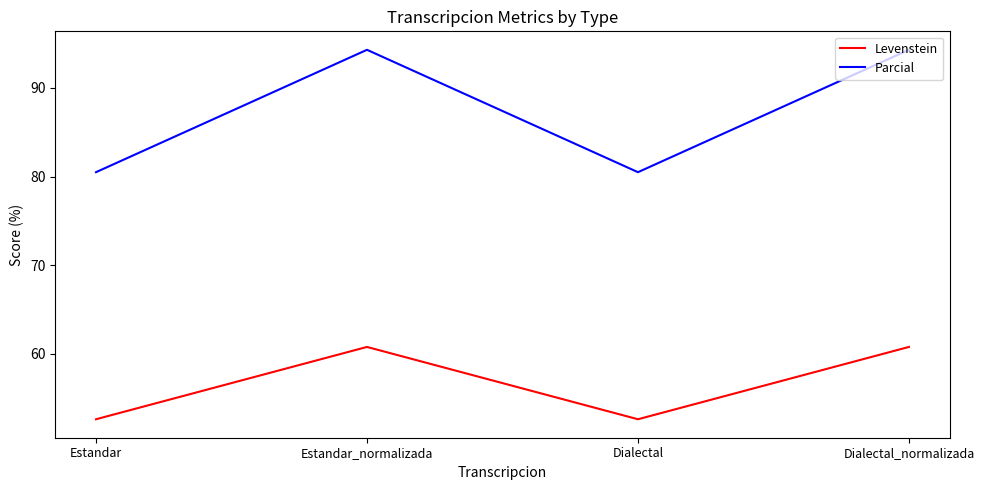

Reading right to left, what are all the values shown in this chart?

Levenstein: Dialectal_normalizada=60.8	Dialectal=52.6	Estandar_normalizada=60.8	Estandar=52.6
Parcial: Dialectal_normalizada=94.3	Dialectal=80.5	Estandar_normalizada=94.3	Estandar=80.5